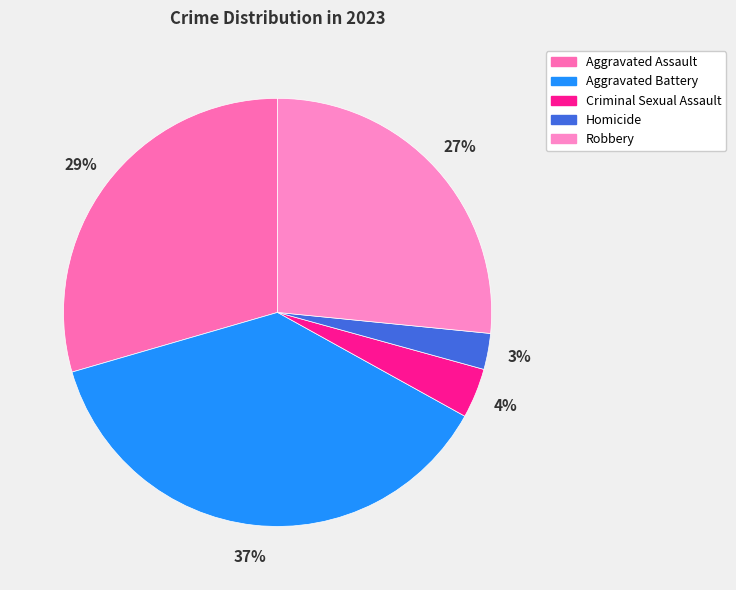

To the nearest percent, what percentage of the pie is Criminal Sexual Assault?

4%